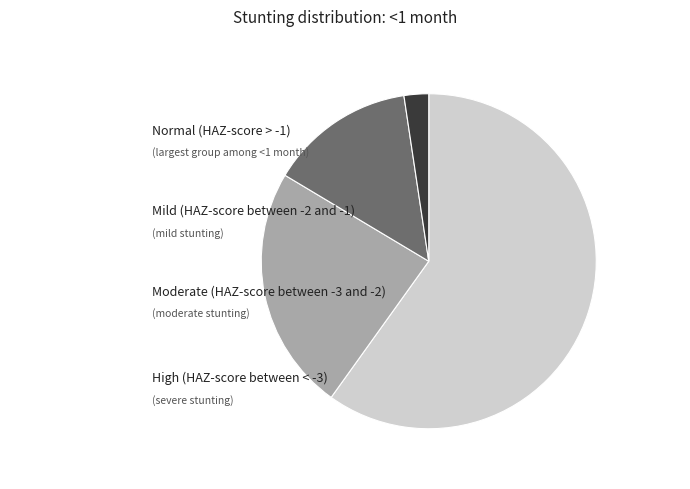

Which has a higher value, High (HAZ-score between < -3) or Moderate (HAZ-score between -3 and -2)?

Moderate (HAZ-score between -3 and -2)